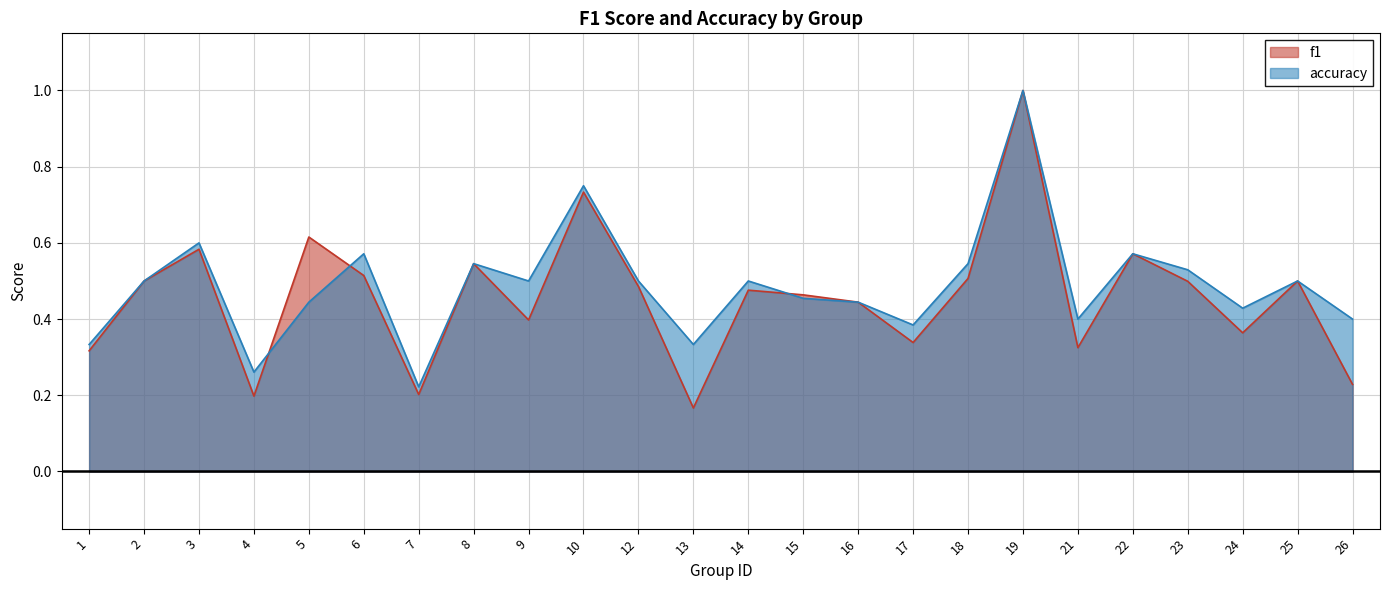

What is the total value across all series at 8?

1.1